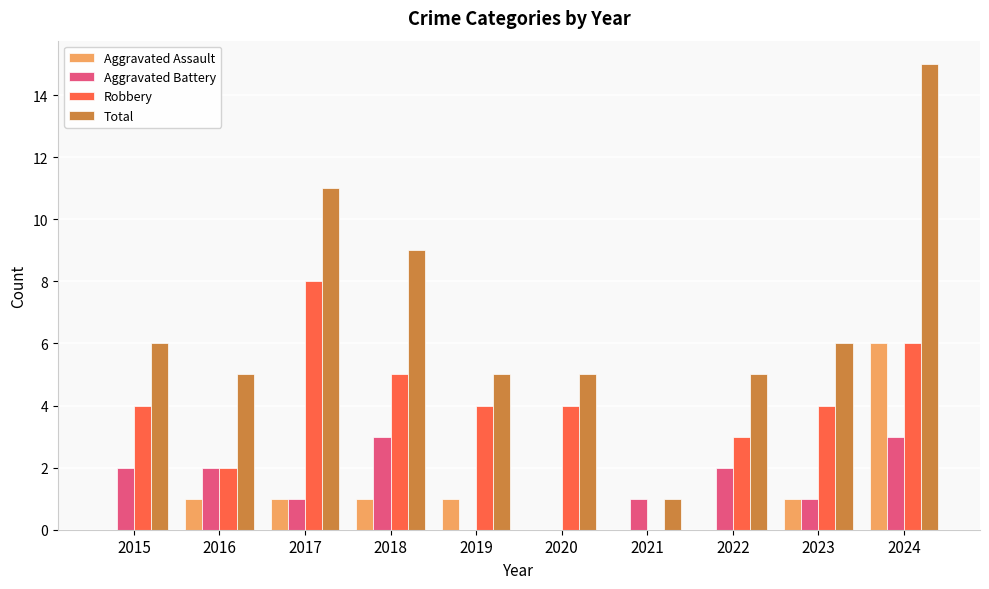

Which series changed the most between 2017 and 2022?

Total